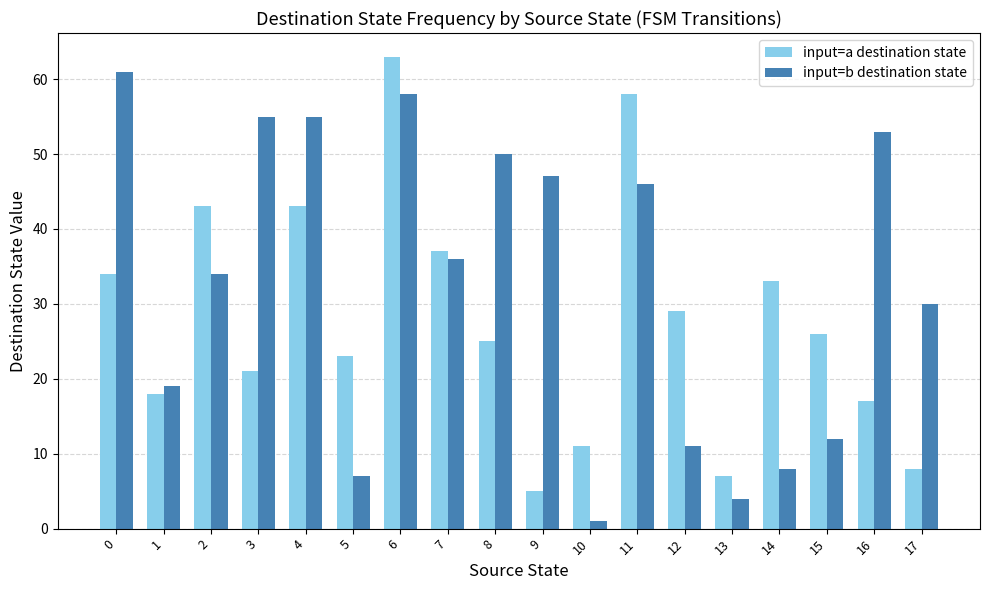

Reading left to right, transcribe all the data shown in this chart.

input=a destination state: 34	18	43	21	43	23	63	37	25	5	11	58	29	7	33	26	17	8
input=b destination state: 61	19	34	55	55	7	58	36	50	47	1	46	11	4	8	12	53	30